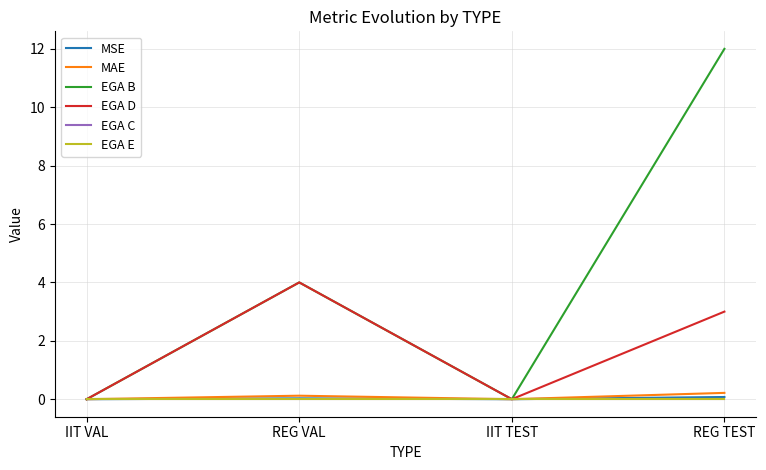

True or false: EGA E and EGA B cross at least once.

False